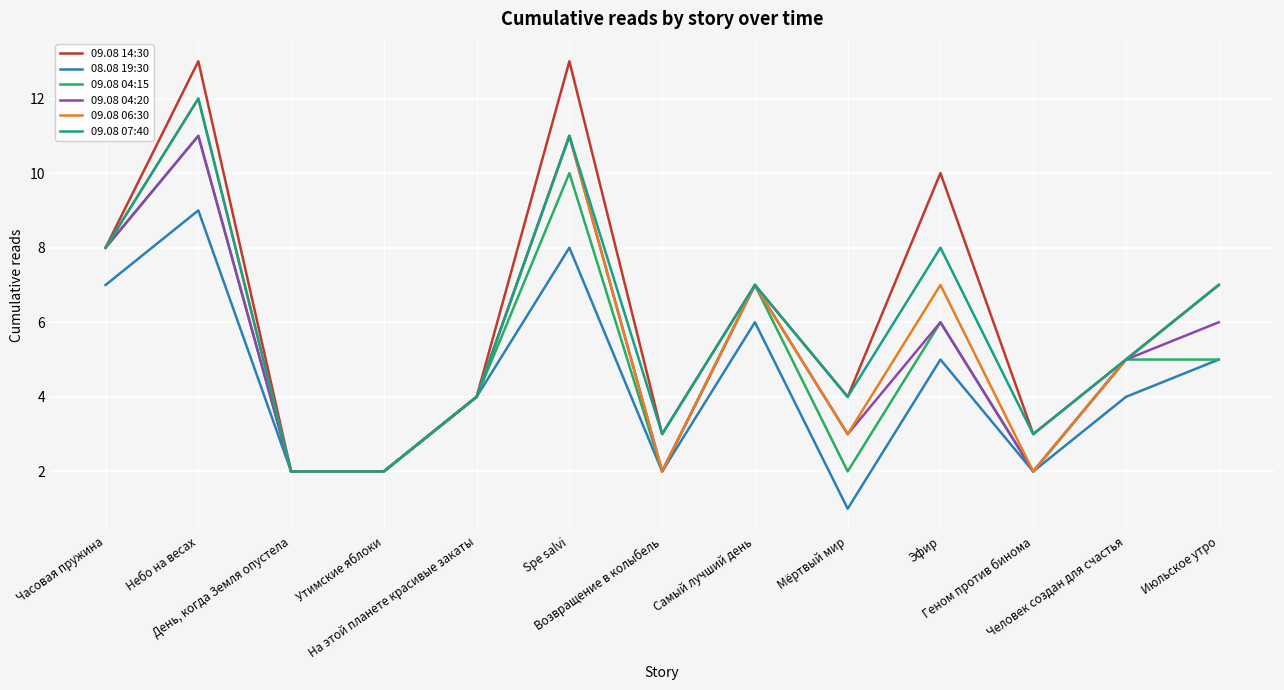

Is it true that 09.08 04:15 equals 2 at Июльское утро?

False